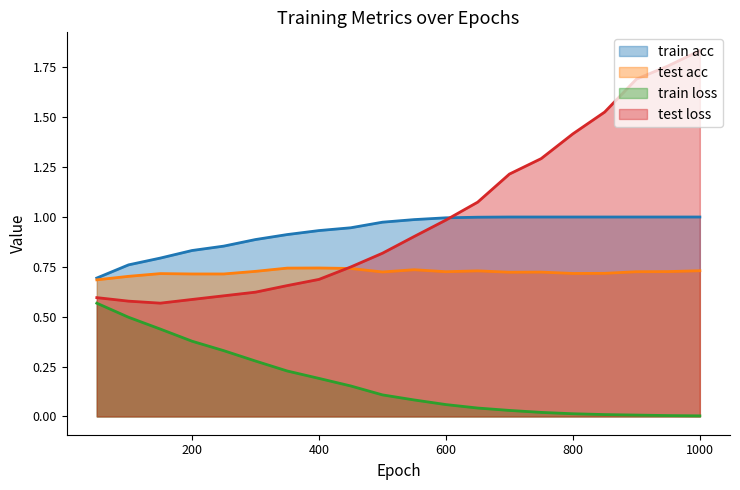

What is the sum of the test loss values at 600 and 850?

2.5